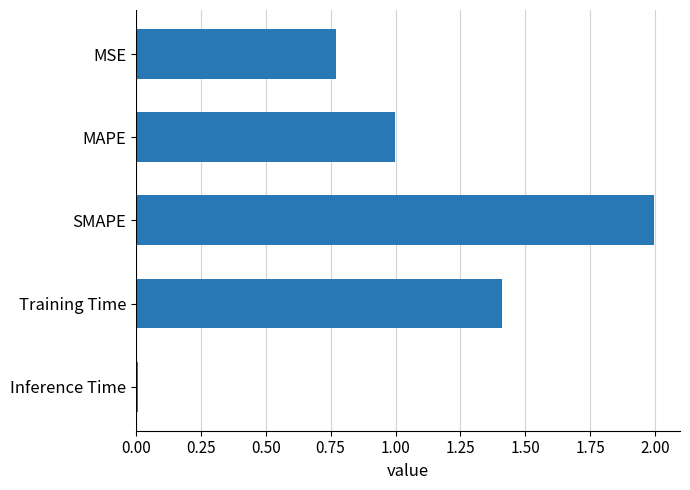

How many distinct data groups are displayed?

1